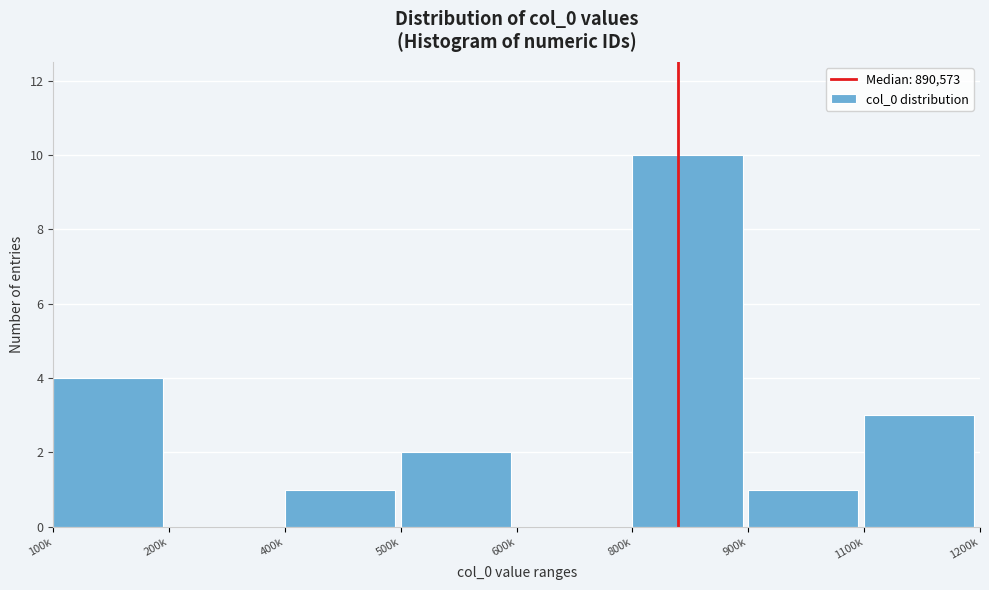

Reading left to right, what are all the values shown in this chart?

100k=4	200k=0	400k=1	500k=2	600k=0	800k=10	900k=1	1100k=3